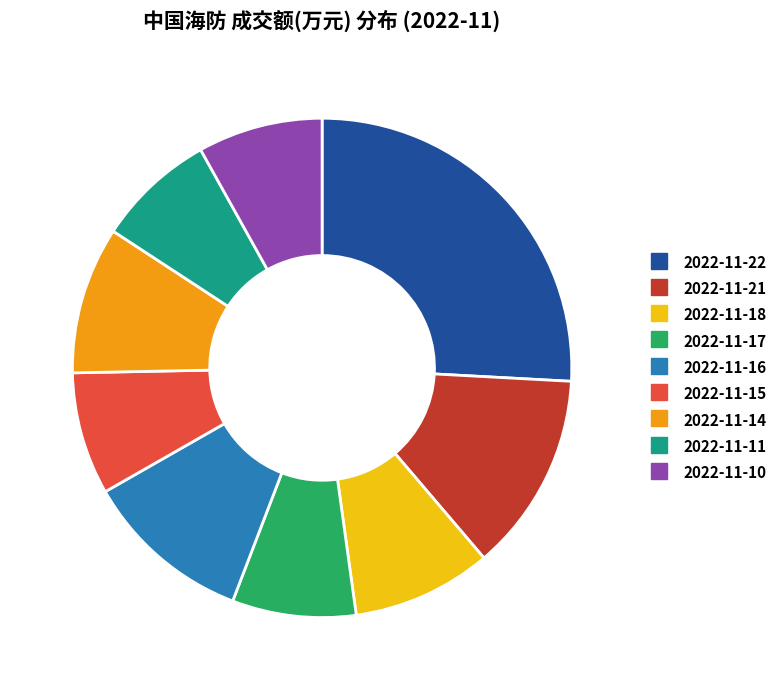

Is the sum of 2022-11-15 and 2022-11-18 greater than half?

No